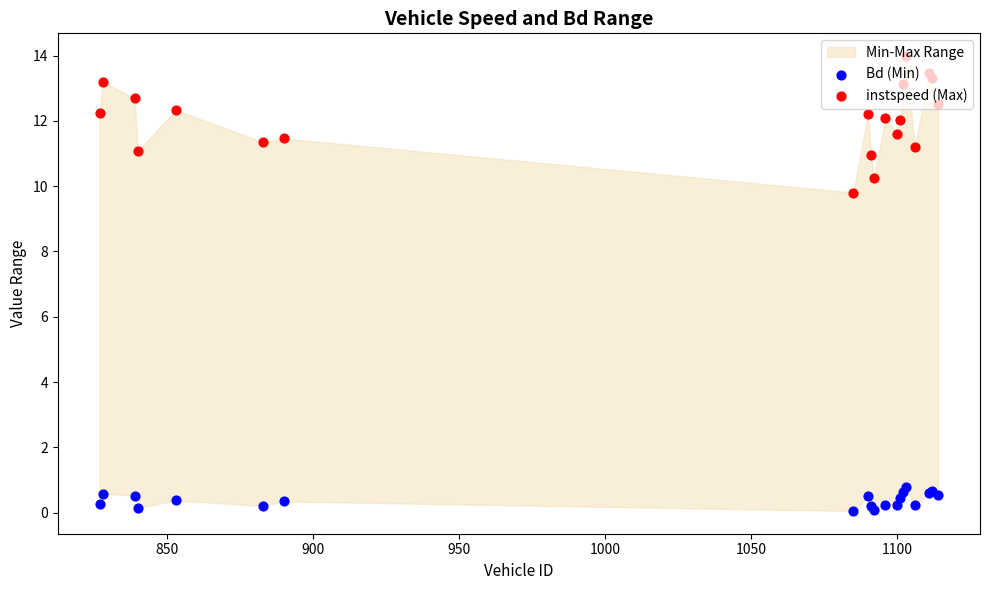

At how many categories does at least one series exceed 10?

19